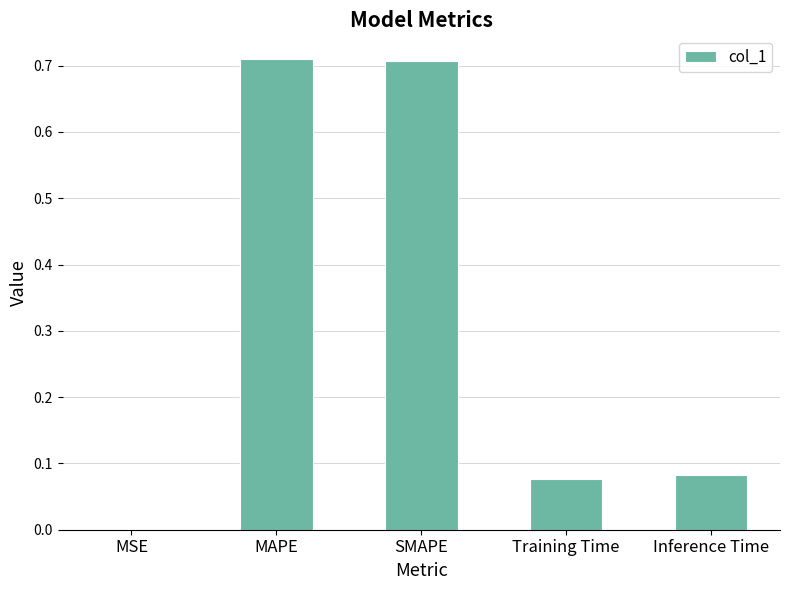

True or false: the data shows 0.5 at MAPE.

False